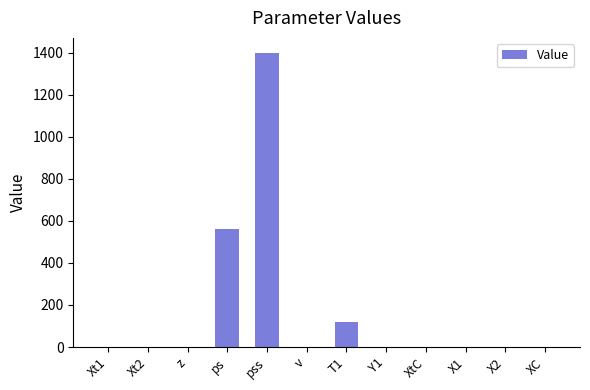

At which category does the chart reach its peak across all series?

pss